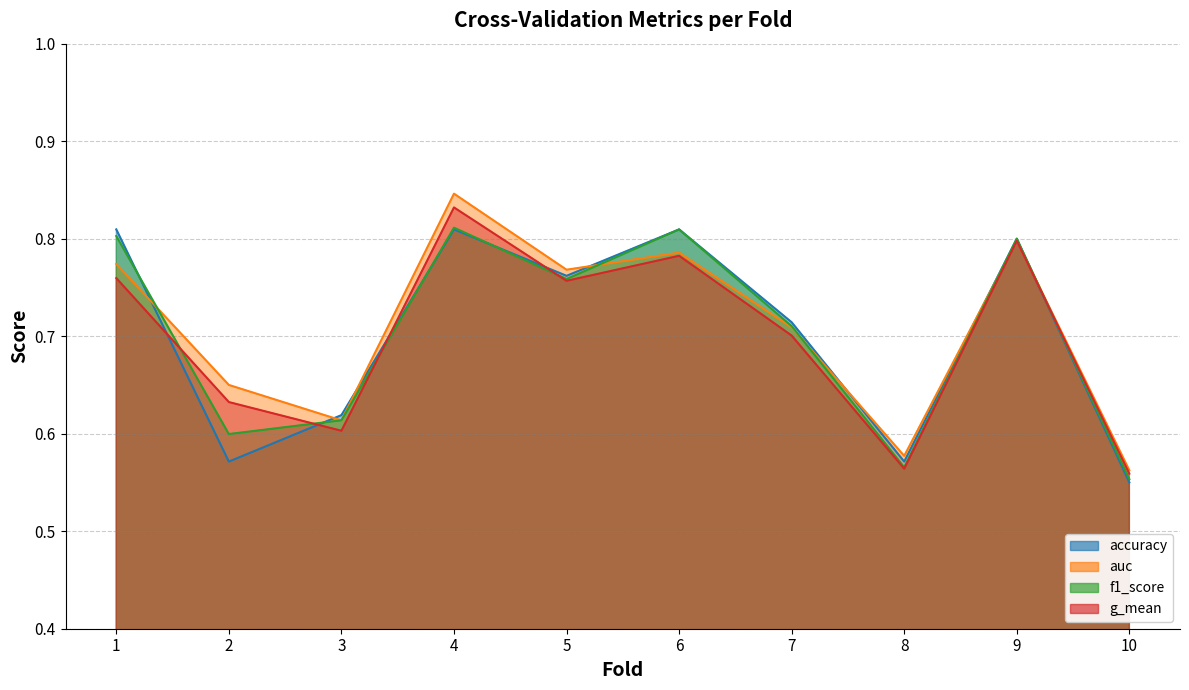

Where is the first local minimum for accuracy?

2